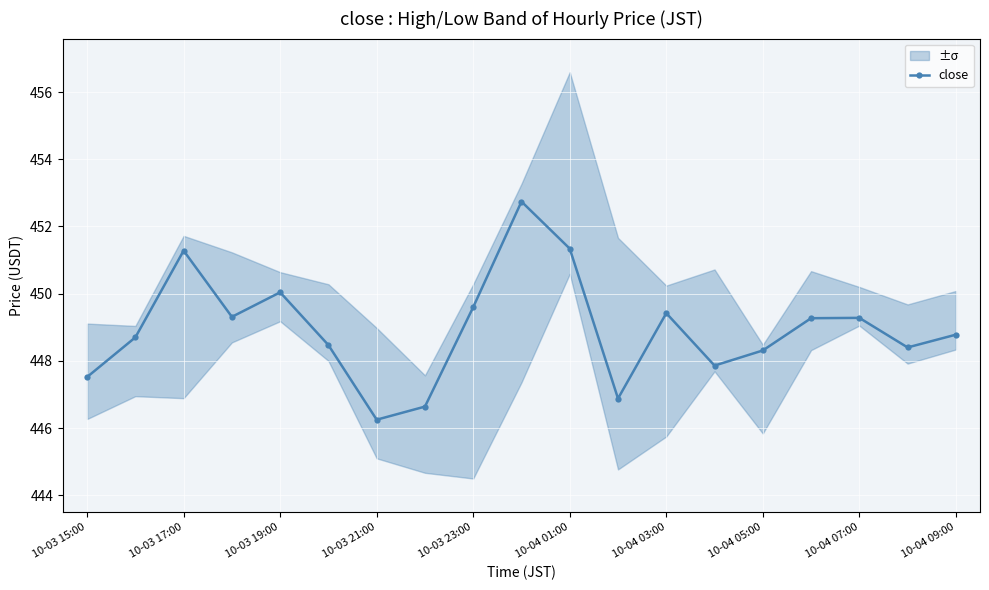

Reading right to left, extract all data points from this chart.

448.8	448.4	449.3	449.3	448.3	447.9	449.4	446.9	451.3	452.7	449.6	446.6	446.2	448.5	450.0	449.3	451.3	448.7	447.5